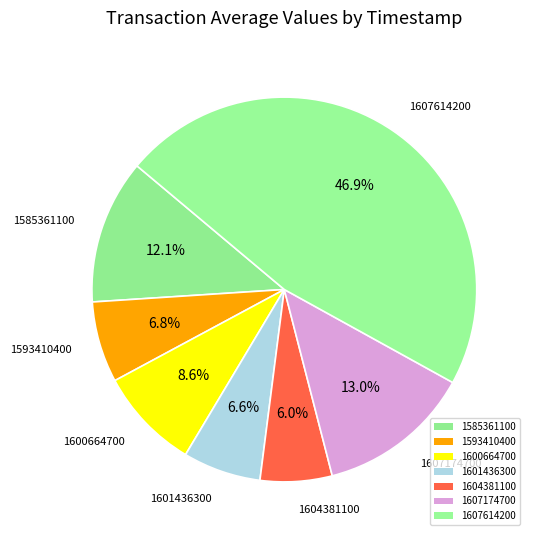

Is there any slice that represents more than half of the pie?

No